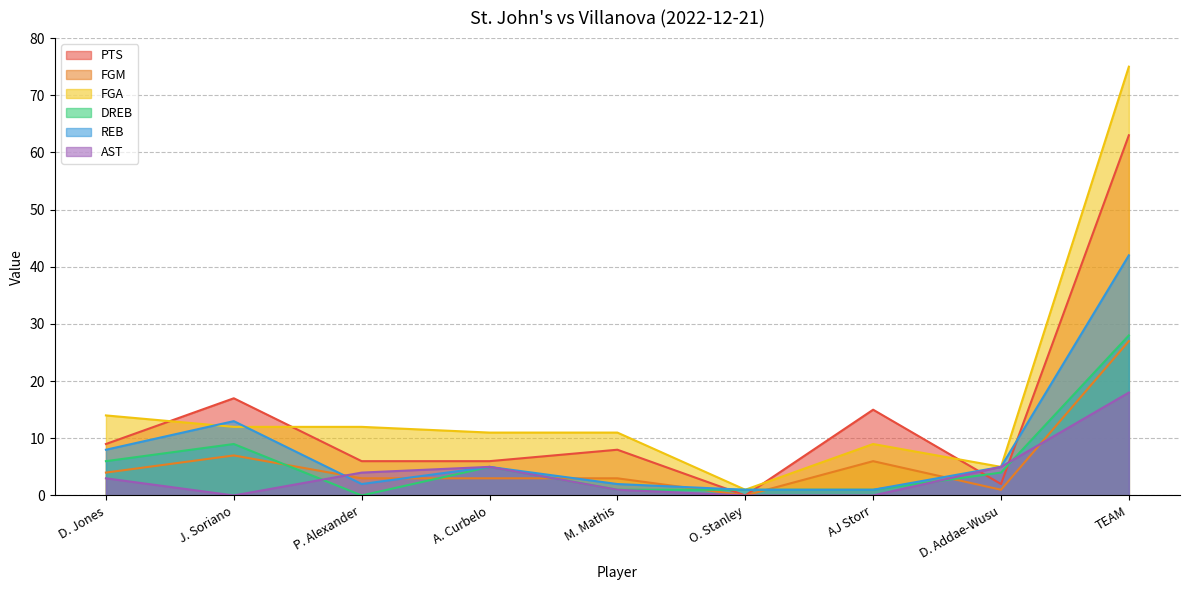

At which category is the sum across all series the highest?

TEAM